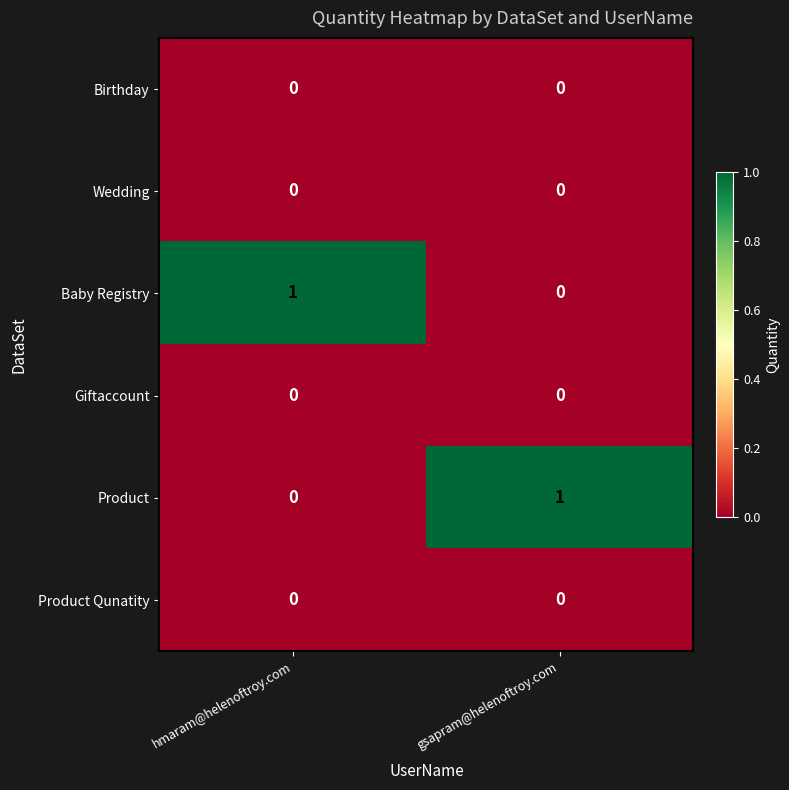

At how many categories does at least one series exceed 0?

2